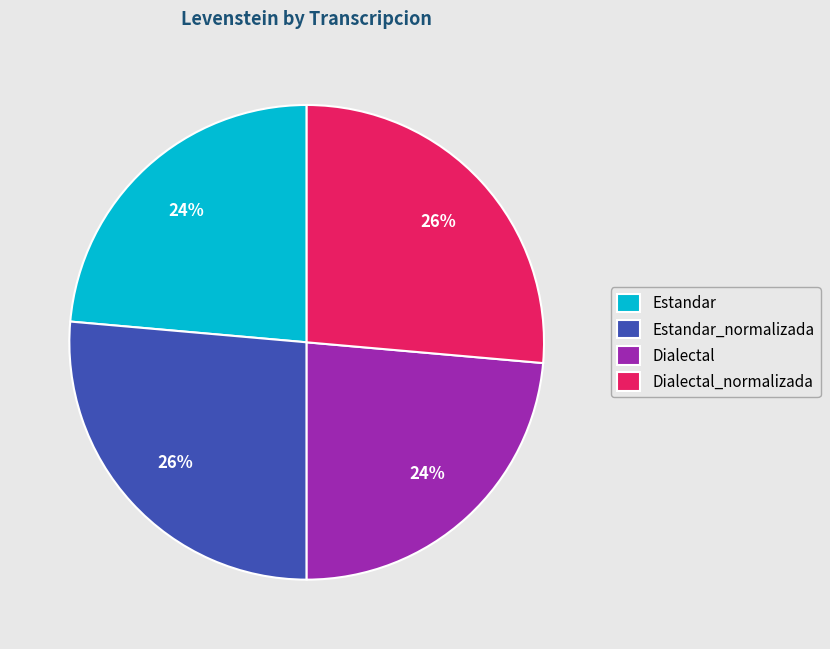

To the nearest percent, what is the combined percentage of Estandar_normalizada and Estandar?

50%